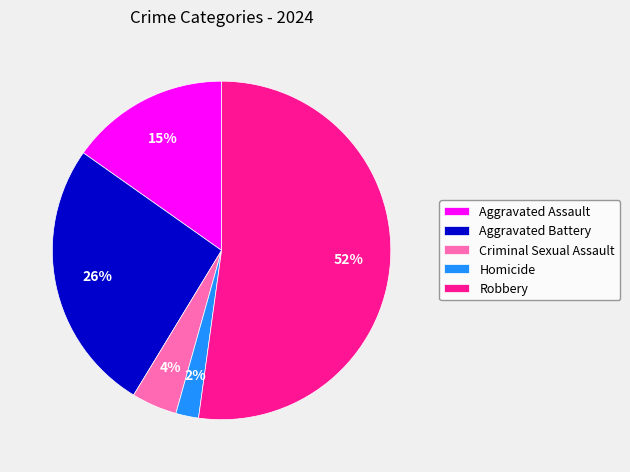

Is Robbery the majority of the pie?

Yes